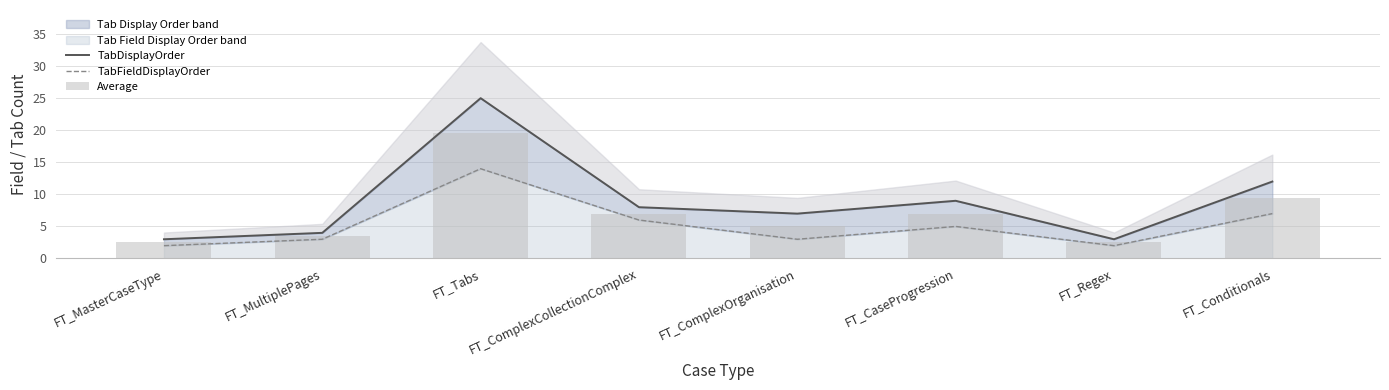

List the series in order of their overall mean, highest first.

TabDisplayOrder, Average, TabFieldDisplayOrder